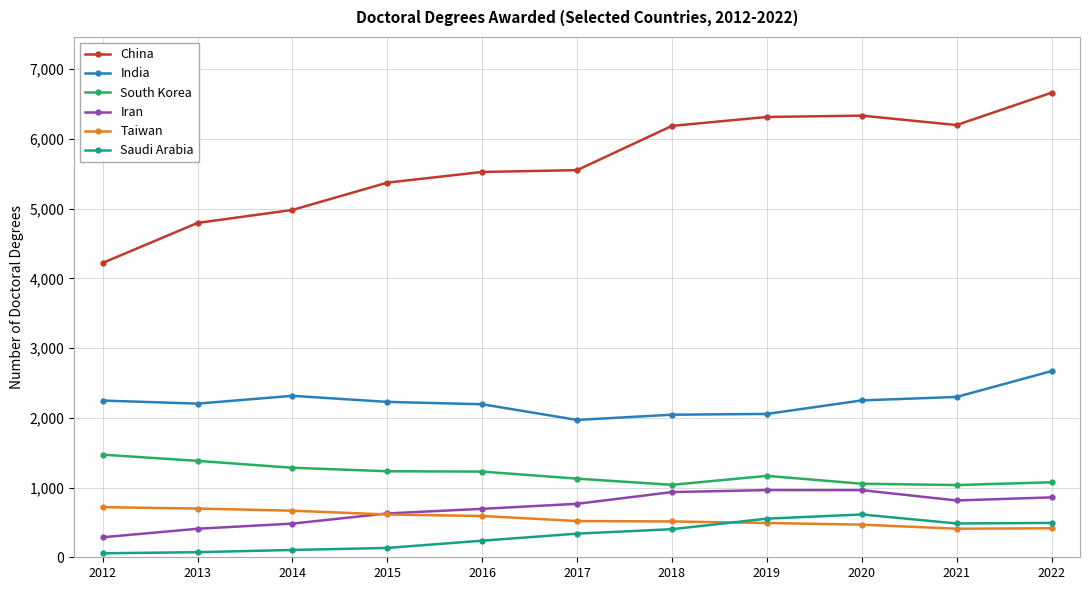

What is the sum of the China values at 2017 and 2019?

11869